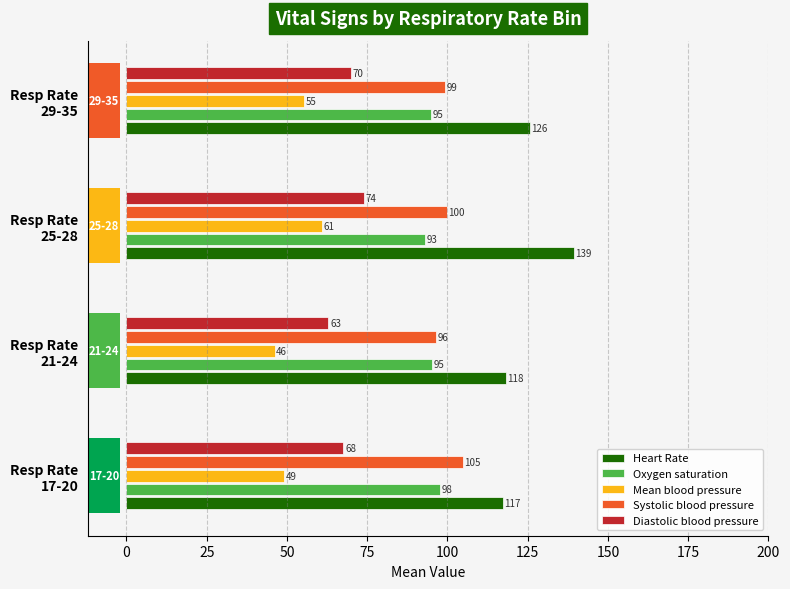

What position from the left is Resp Rate 29-35?

4